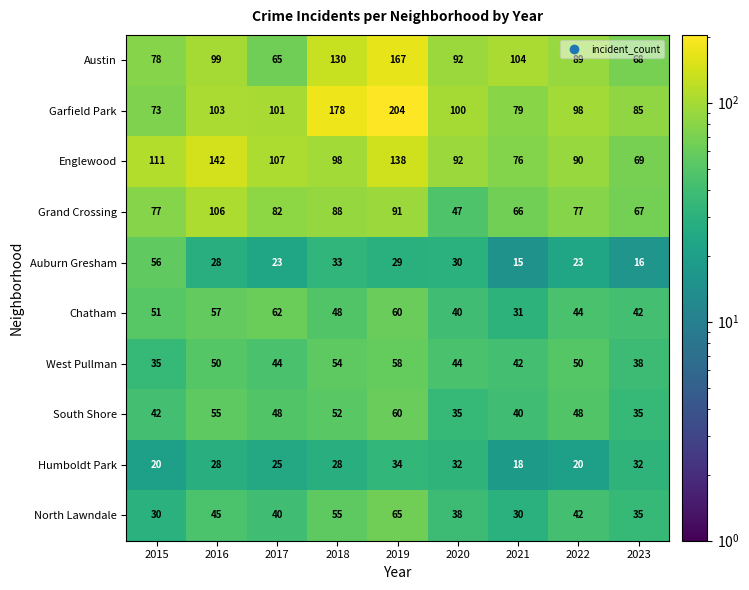

Is it true that West Pullman equals 93 at 2019?

False